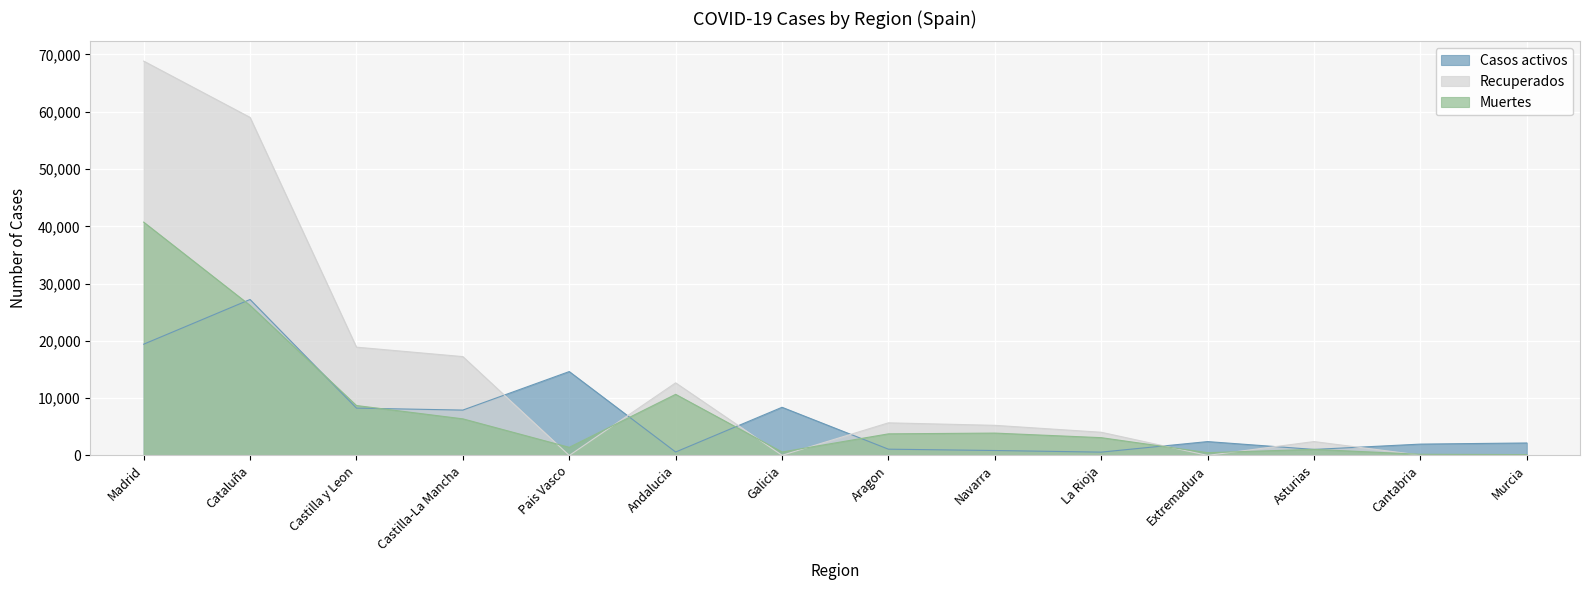

True or false: Recuperados has a value of 31 at Cantabria.

False